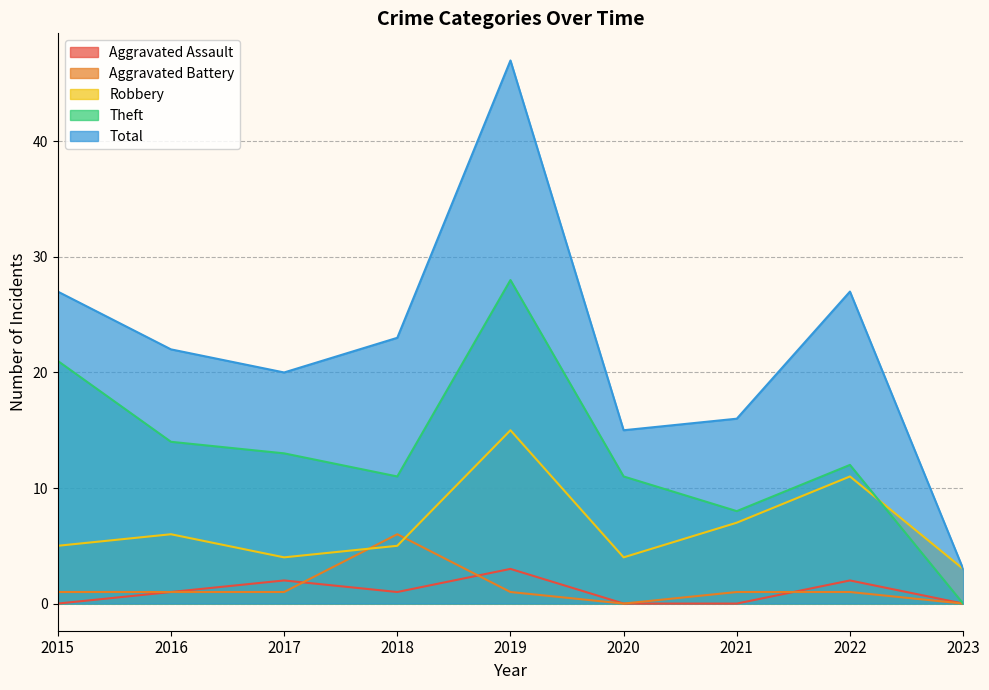

At which category is the sum across all series the highest?

2019